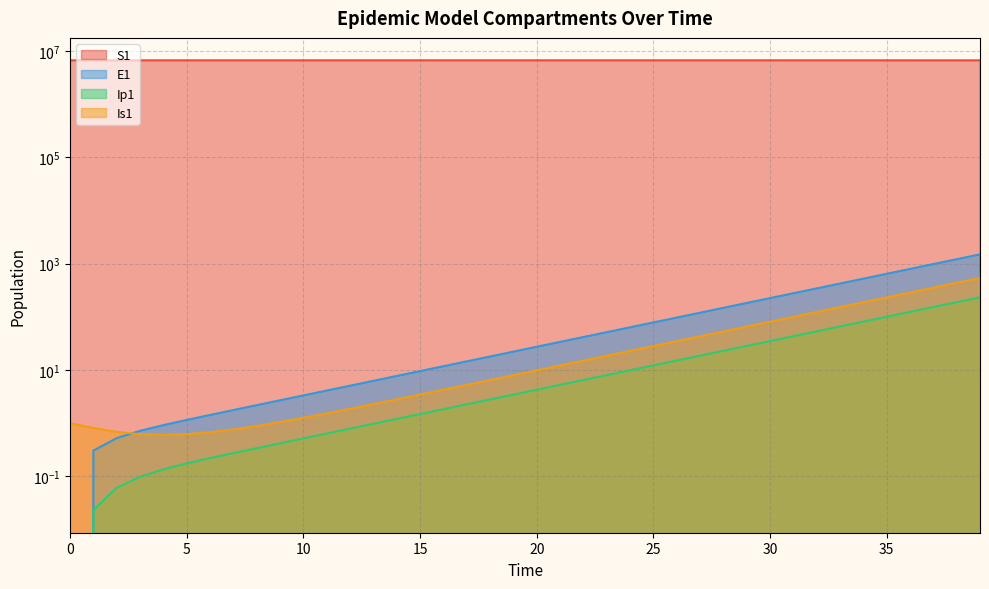

What is the total value across all series at 38?

6670135.7